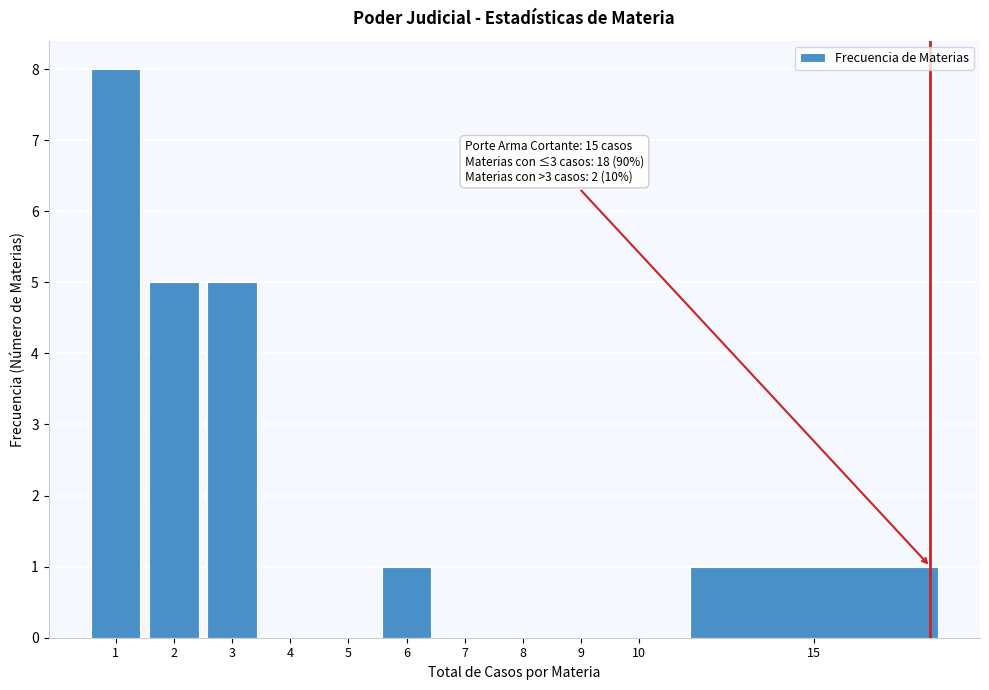

Reading left to right, extract all data points from this chart.

1=8	2=5	3=5	4=0	5=0	6=1	7=0	8=0	9=0	10=0	15=1